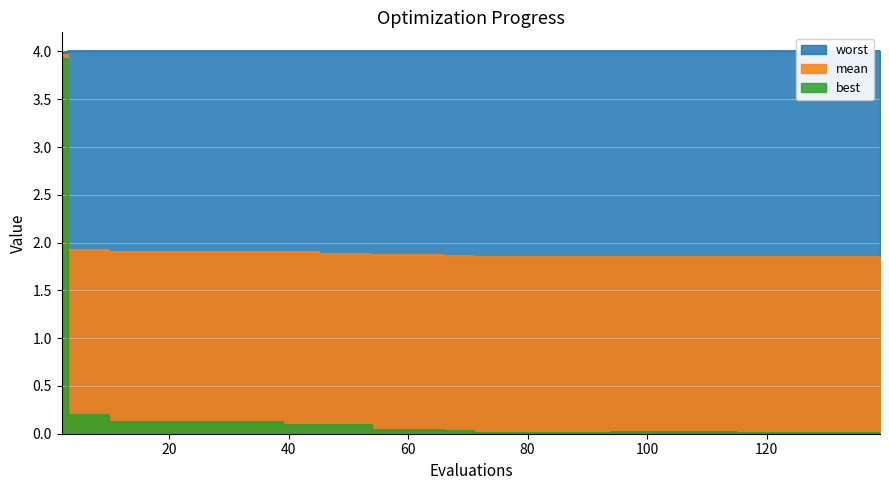

True or false: worst has more than 1 interior local peaks.

False